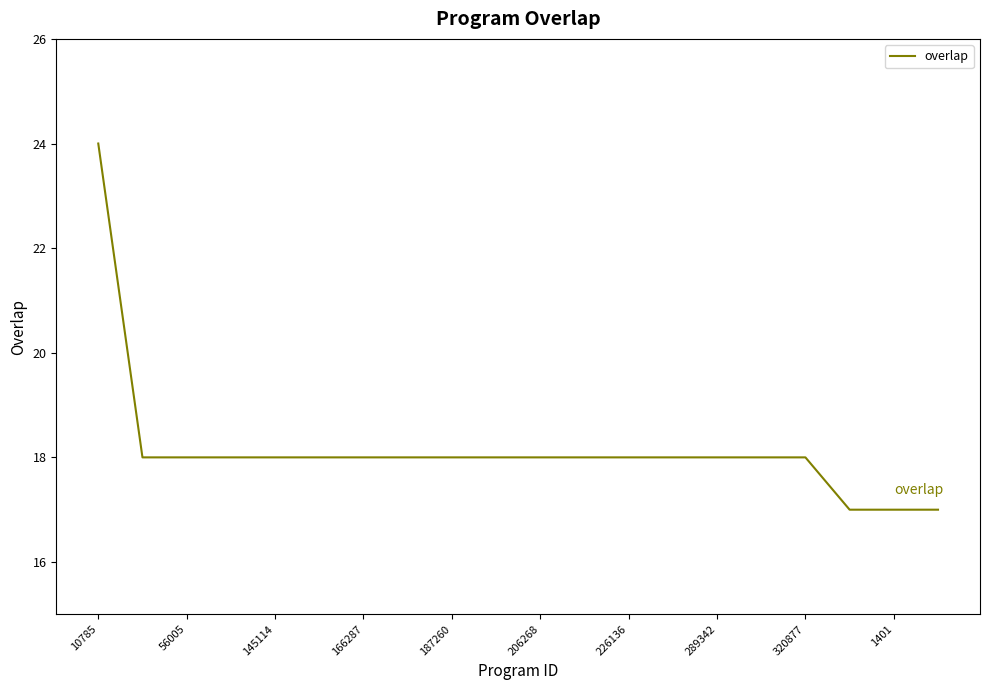

What is the difference between the maximum and minimum values?

7